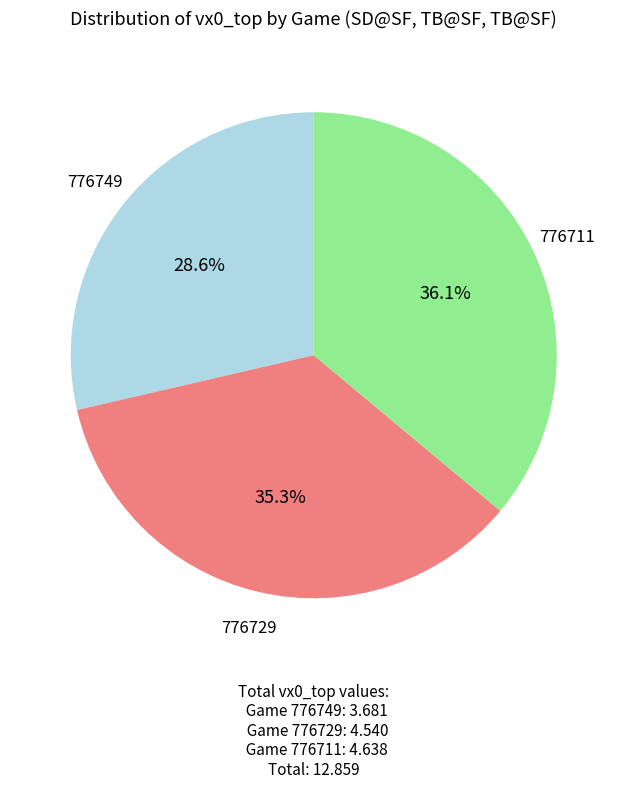

Does 776729 represent more than half of the total?

No